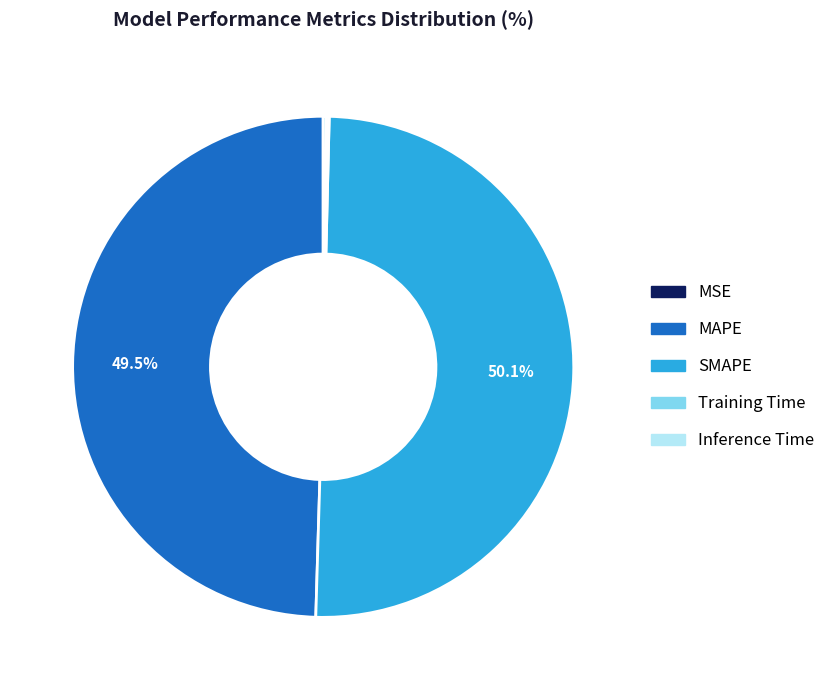

What is the largest slice in the pie chart?

SMAPE